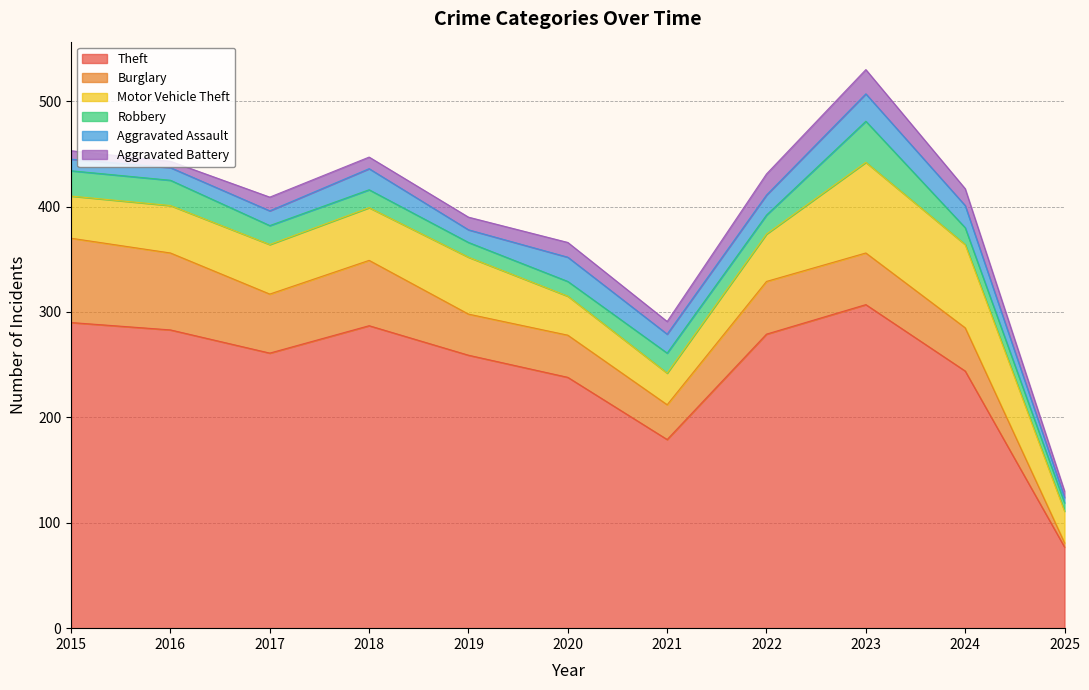

Which series has the largest range (max minus min)?

Theft